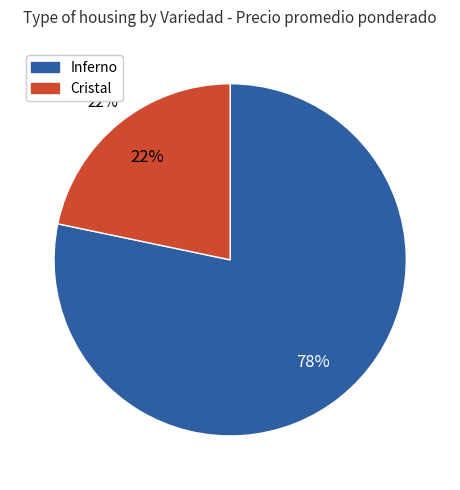

Does 17 represent more than half of the total?

No